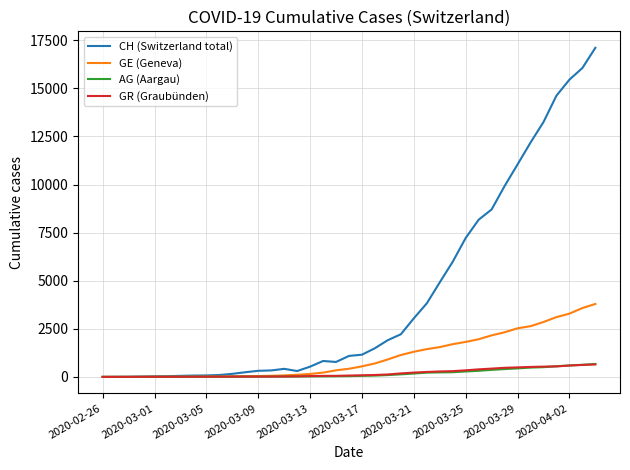

Which series has the largest range (max minus min)?

CH (Switzerland total)